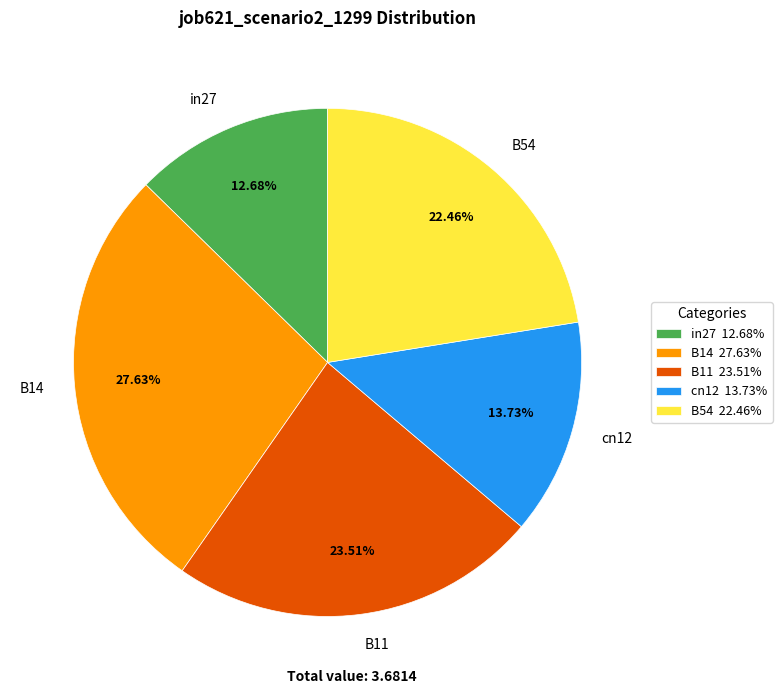

To the nearest percent, what is the combined percentage of B14 and in27?

40%